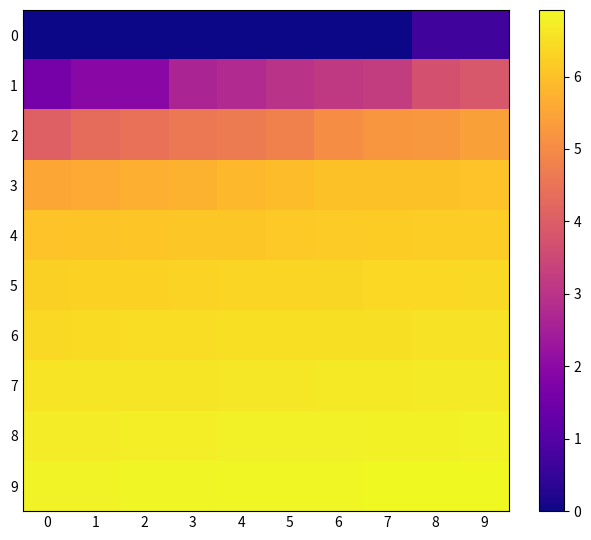

Reading left to right, list all the values displayed in this chart.

0: 0=0.0	1=0.0	2=0.0	3=0.0	4=0.0	5=0.0	6=0.0	7=0.0	8=0.7	9=0.7
1: 0=1.6	1=1.9	2=1.9	3=2.6	4=2.8	5=3.0	6=3.1	7=3.2	8=3.7	9=3.9
2: 0=4.1	1=4.3	2=4.5	3=4.6	4=4.7	5=4.8	6=5.0	7=5.2	8=5.3	9=5.4
3: 0=5.5	1=5.6	2=5.7	3=5.7	4=5.9	5=5.9	6=6.0	7=6.0	8=6.0	9=6.0
4: 0=6.0	1=6.1	2=6.1	3=6.1	4=6.1	5=6.2	6=6.2	7=6.2	8=6.2	9=6.2
5: 0=6.3	1=6.3	2=6.3	3=6.3	4=6.3	5=6.3	6=6.4	7=6.4	8=6.4	9=6.4
6: 0=6.4	1=6.4	2=6.5	3=6.5	4=6.5	5=6.5	6=6.5	7=6.5	8=6.6	9=6.6
7: 0=6.6	1=6.6	2=6.6	3=6.6	4=6.6	5=6.6	6=6.7	7=6.7	8=6.7	9=6.7
8: 0=6.7	1=6.7	2=6.7	3=6.7	4=6.8	5=6.8	6=6.8	7=6.8	8=6.8	9=6.8
9: 0=6.8	1=6.8	2=6.8	3=6.9	4=6.9	5=6.9	6=6.9	7=6.9	8=6.9	9=6.9